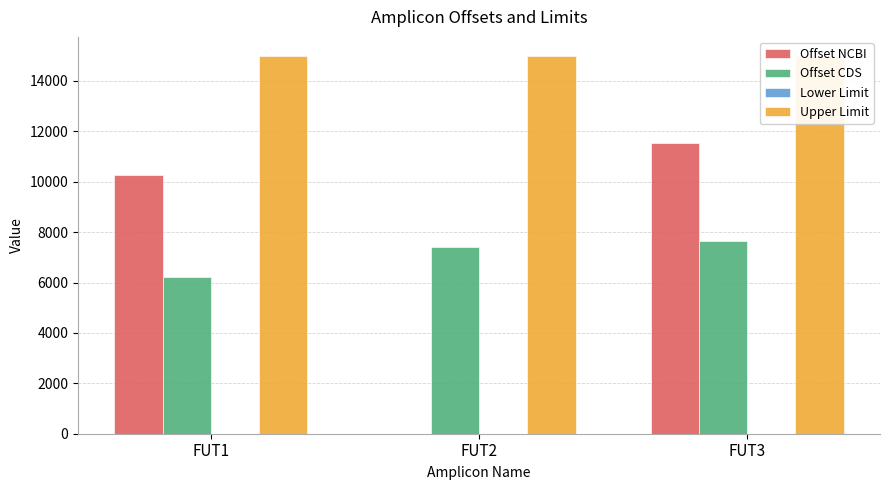

True or false: Lower Limit has a value of 0 at FUT1.

True